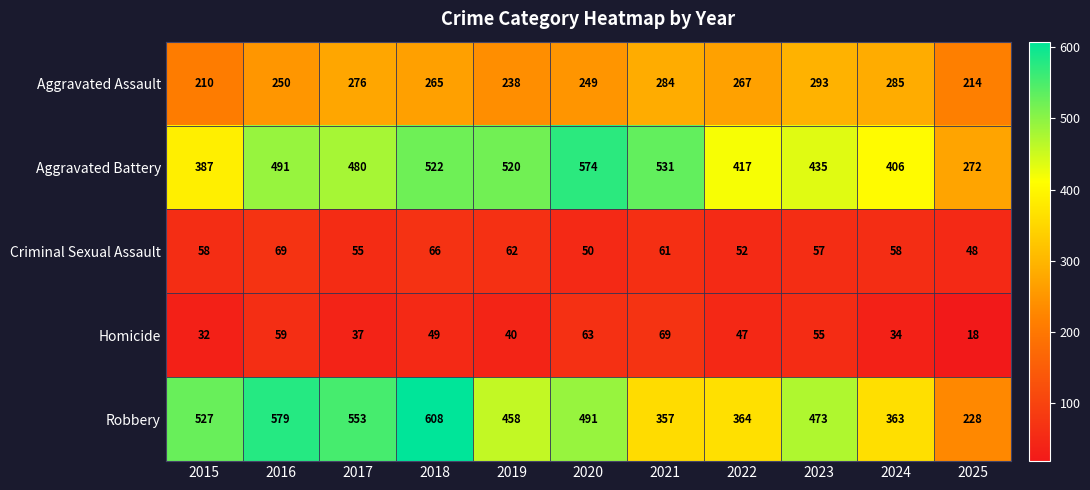

Where does the Homicide series first go above 47?

2016